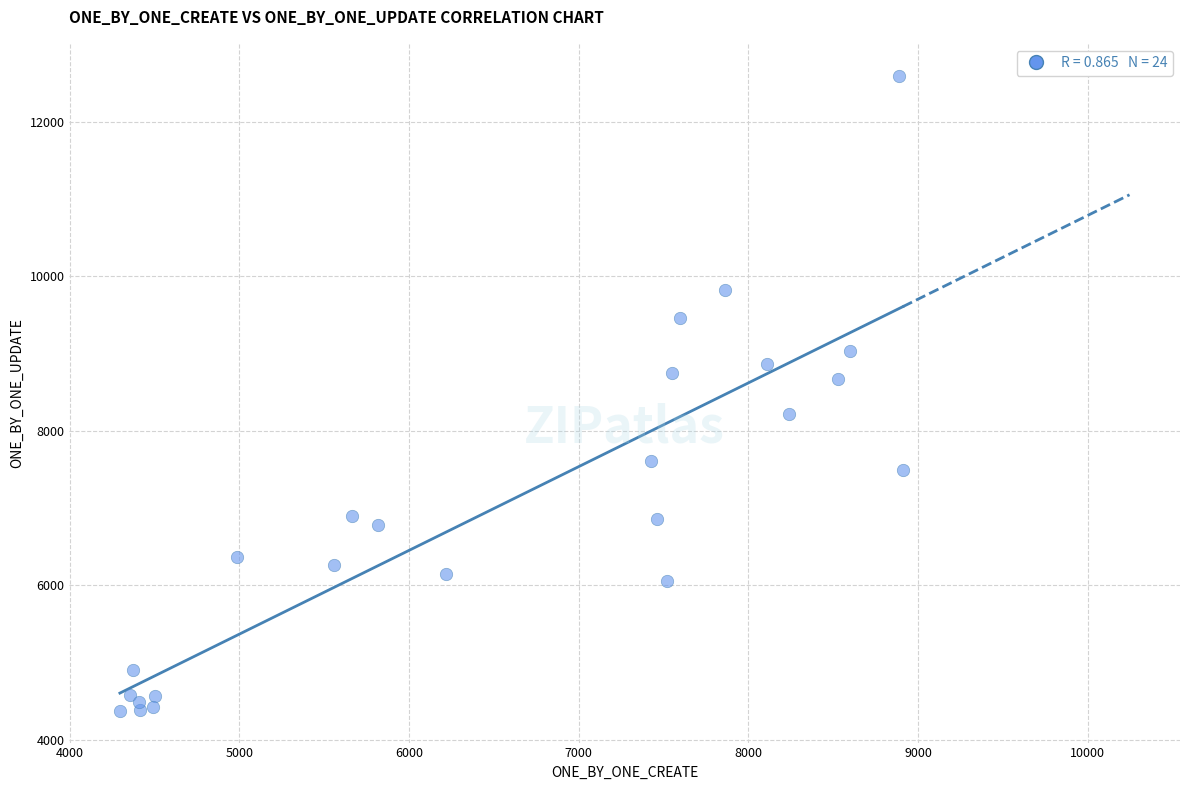

What is the range of Y values (max minus min)?

8227